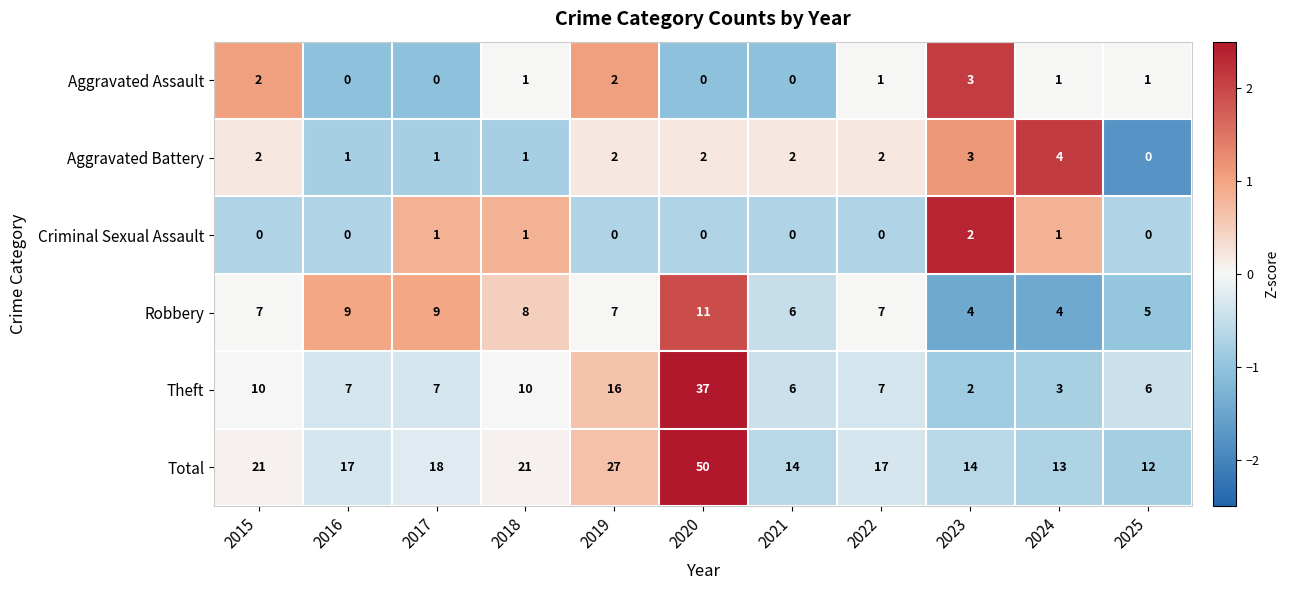

What is the smallest value displayed?

0